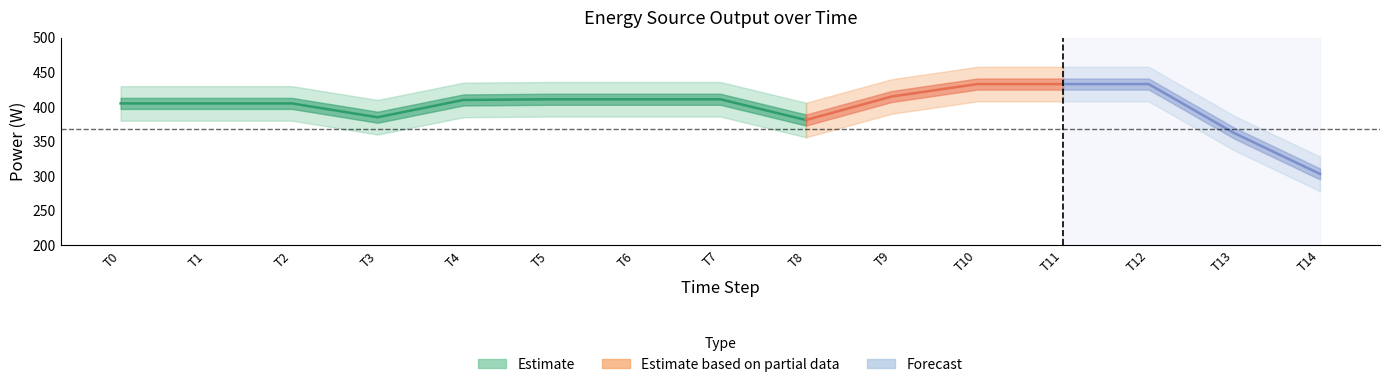

What is the maximum value shown in the chart?

433